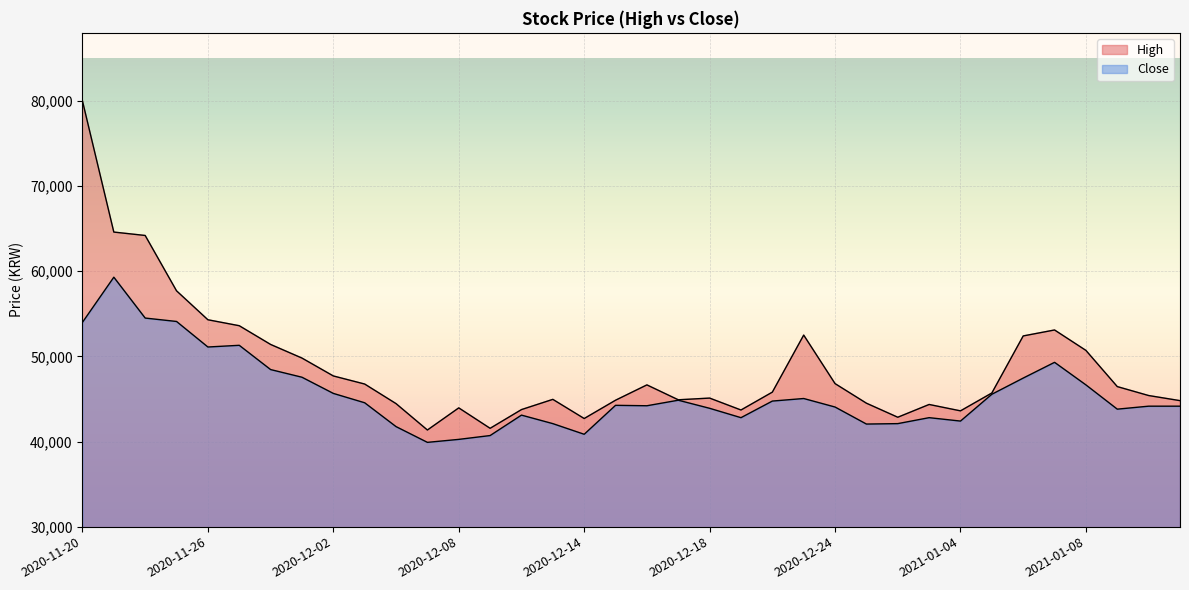

At which label does Close reach its peak?

2020-11-23